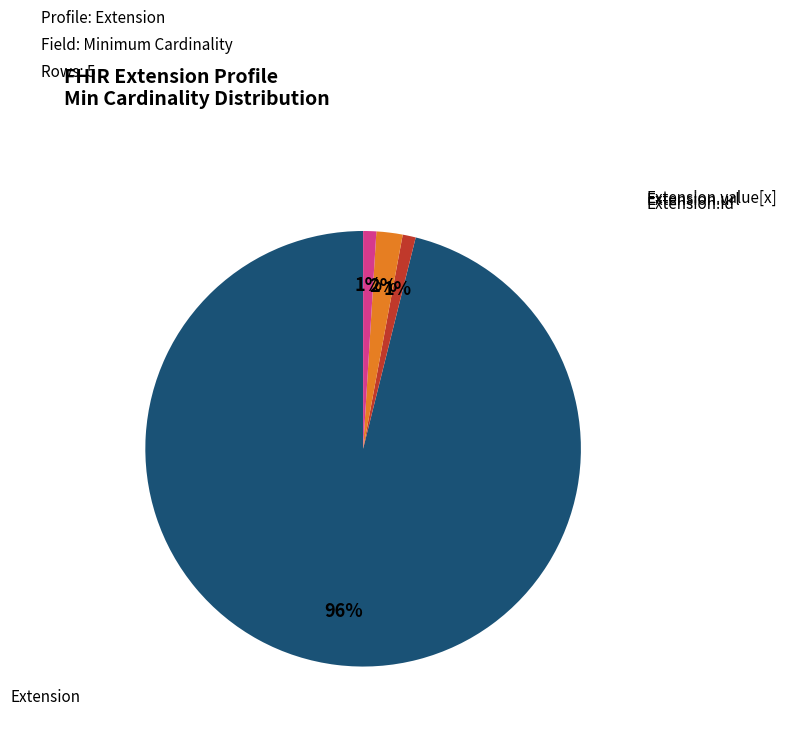

To the nearest percent, what is the average slice percentage?

25%